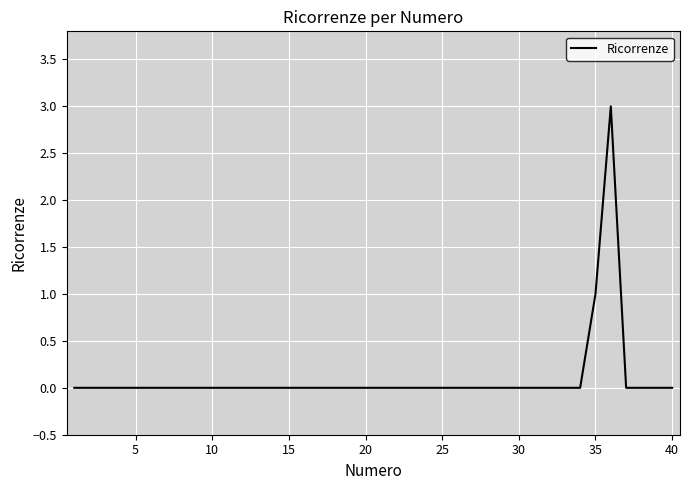

What is the difference between the maximum and minimum values?

3